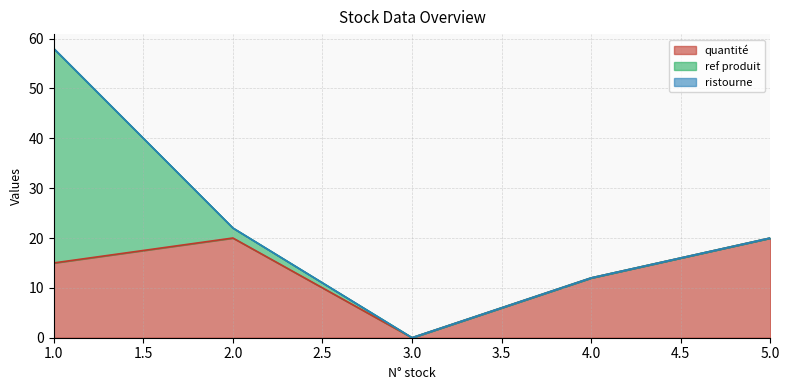

Between which two adjacent categories do ref produit and quantité first intersect?

1 and 2